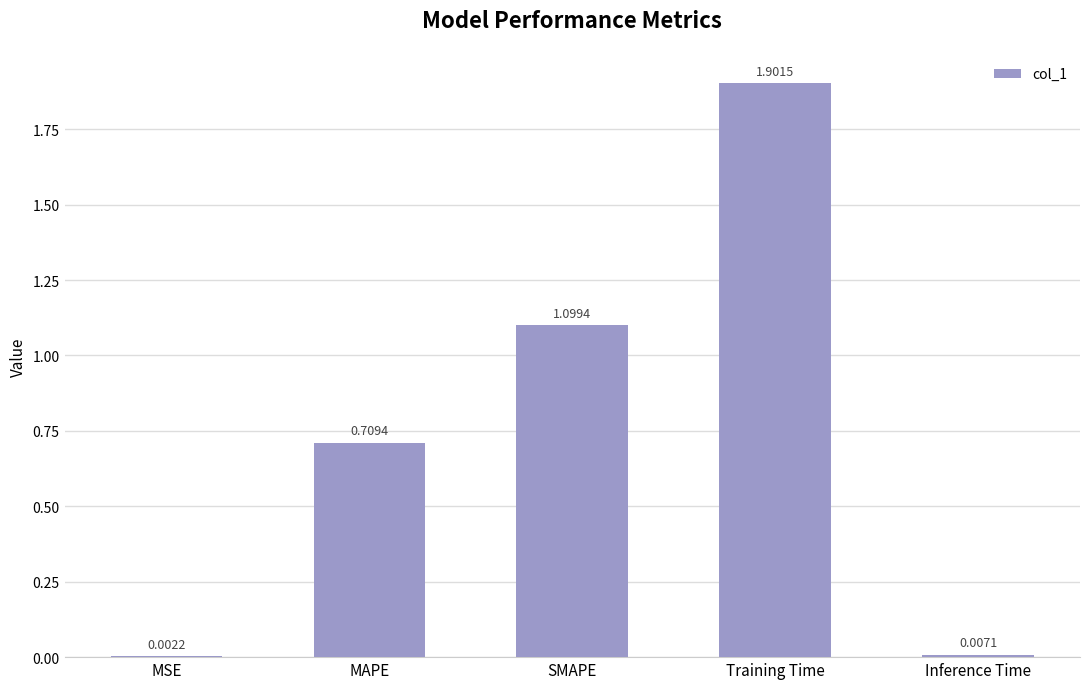

How many series are shown in this chart?

1